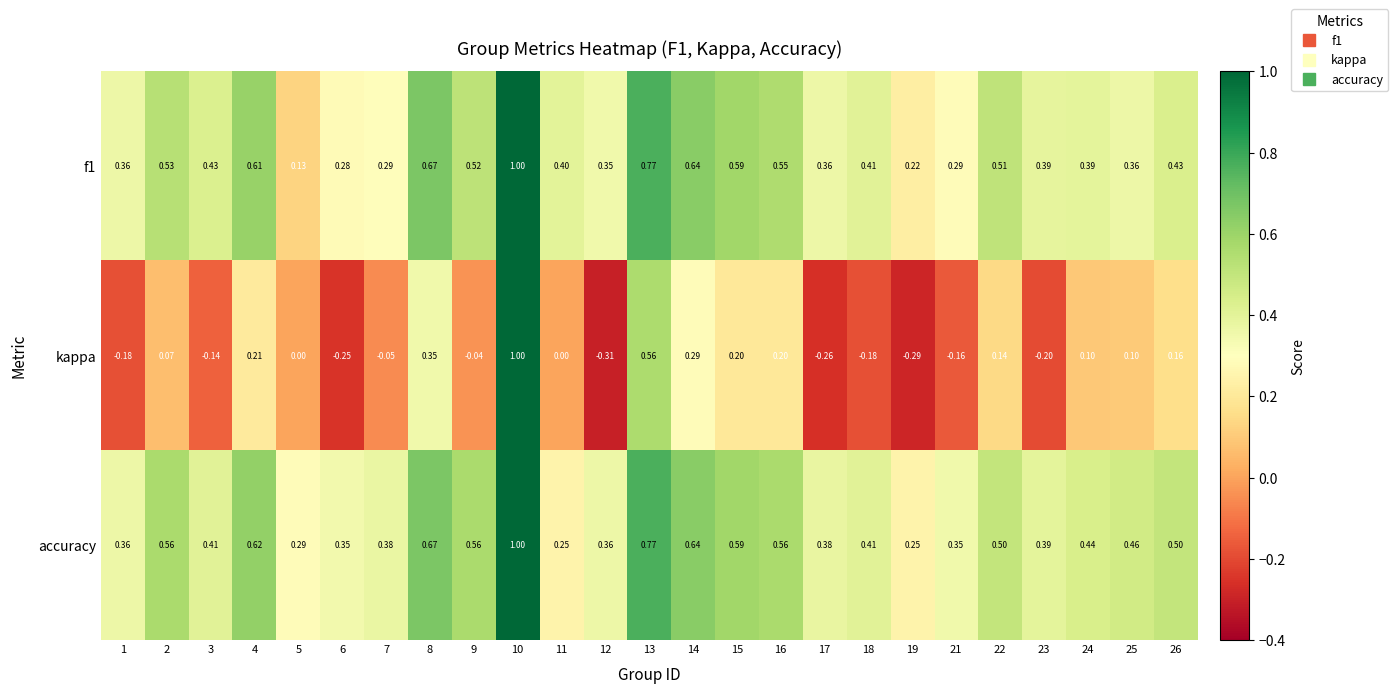

Which series changed the most between 2 and 6?

kappa